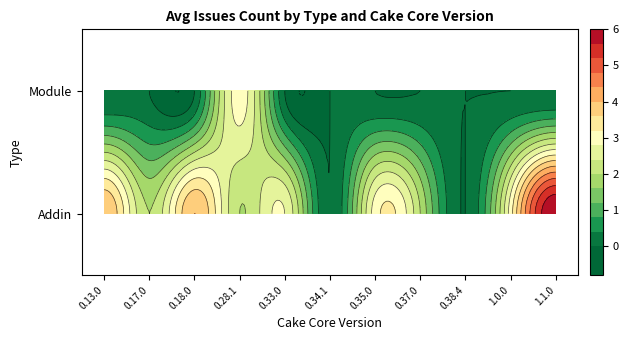

Where is Addin nearest to the value 3?

0.35.0